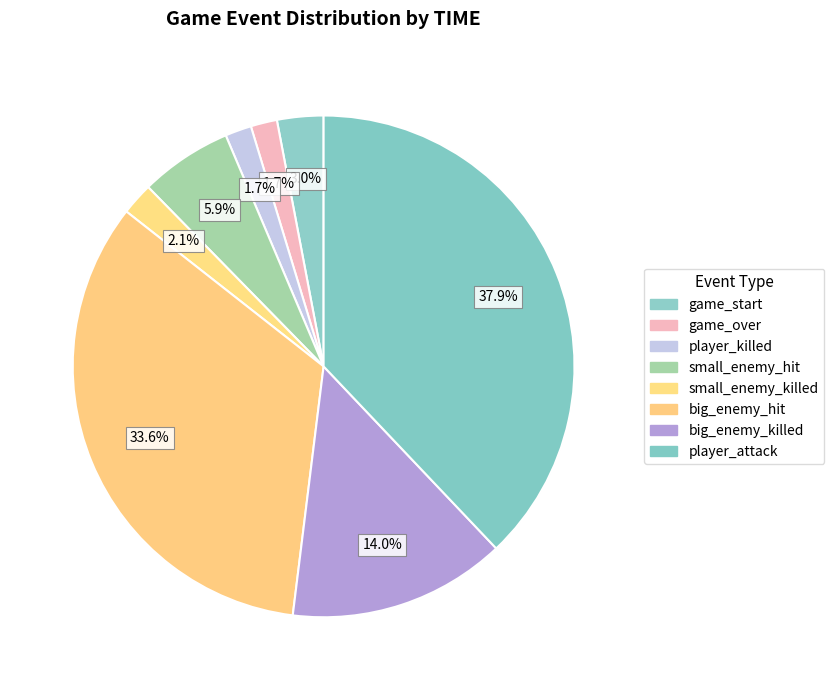

Count the number of slices in the pie.

8